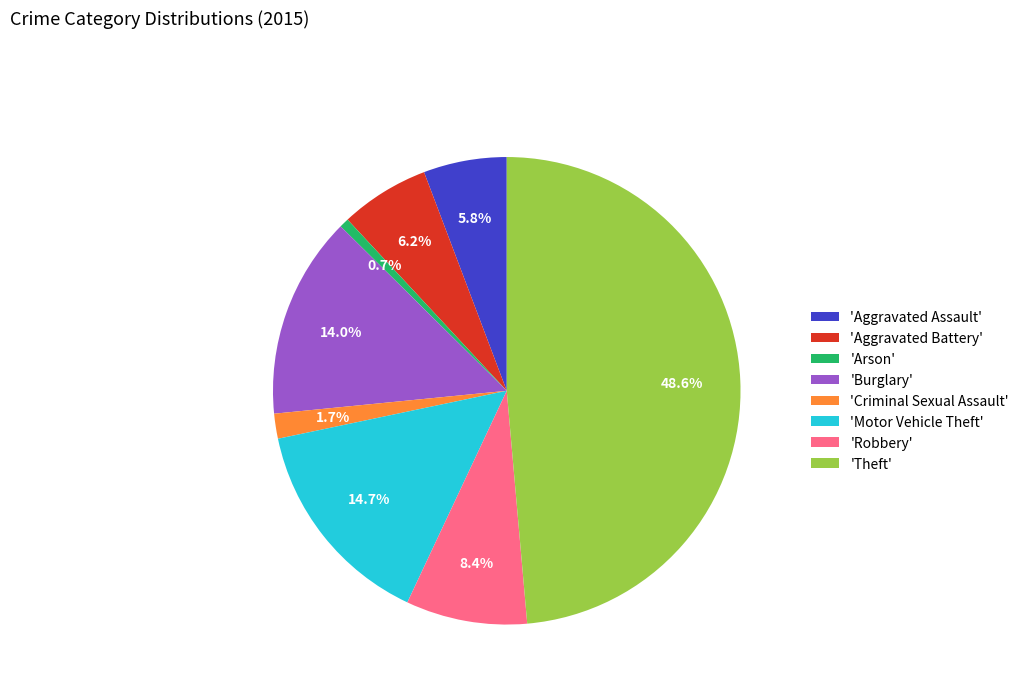

How many segments does this pie chart have?

8